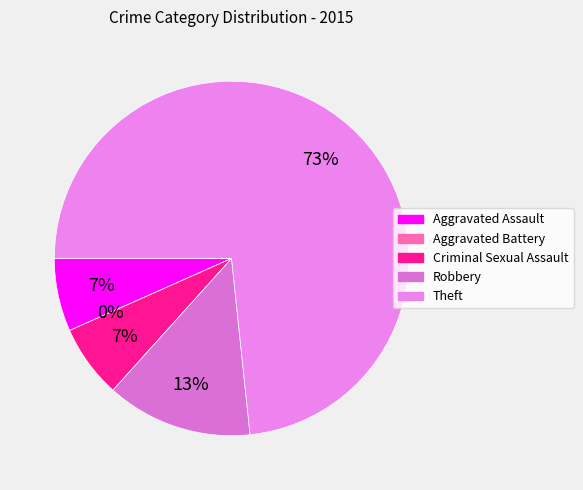

Count the number of slices in the pie.

5